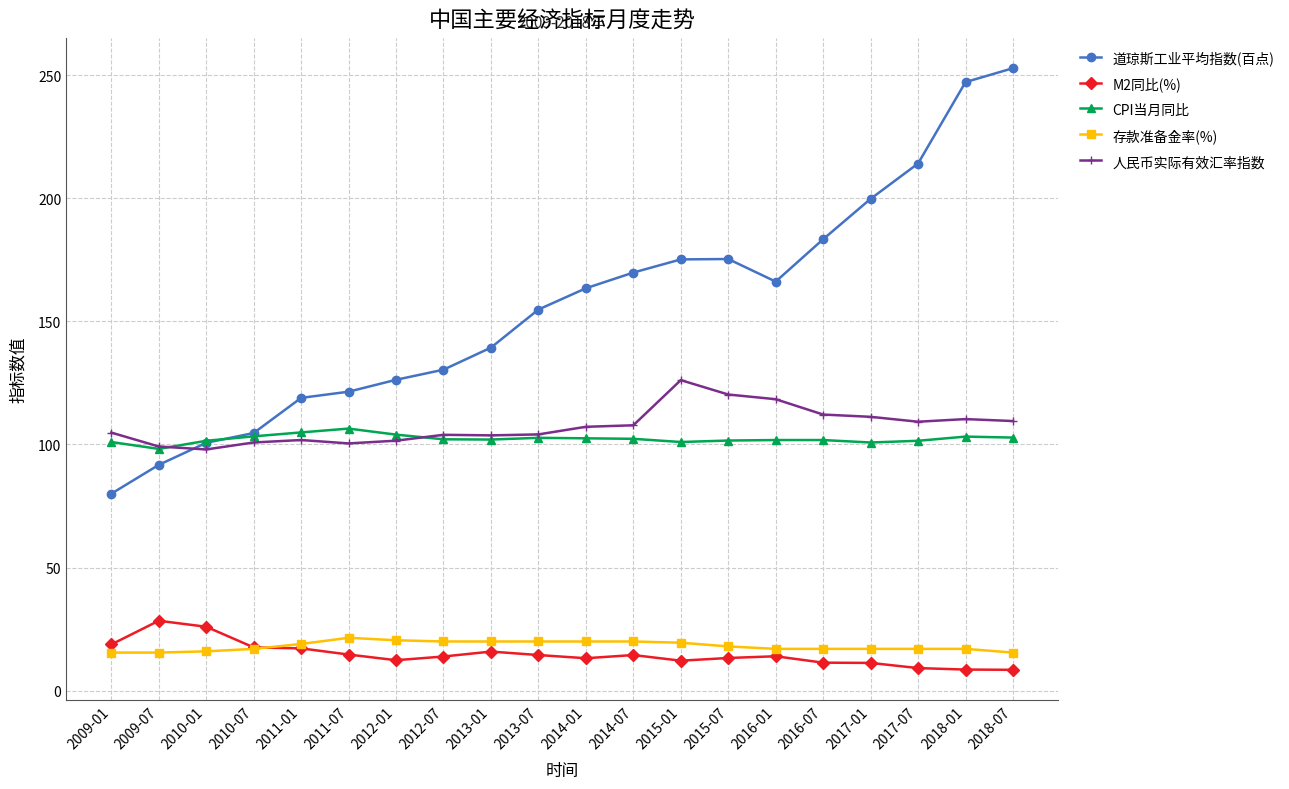

What is the label of the 7th point from the right?

2015-07